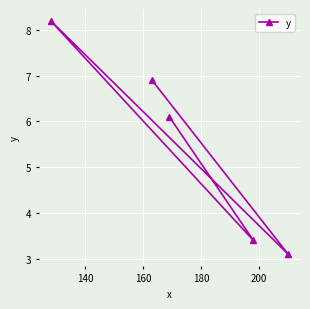

How many categories are shown in the chart?

5